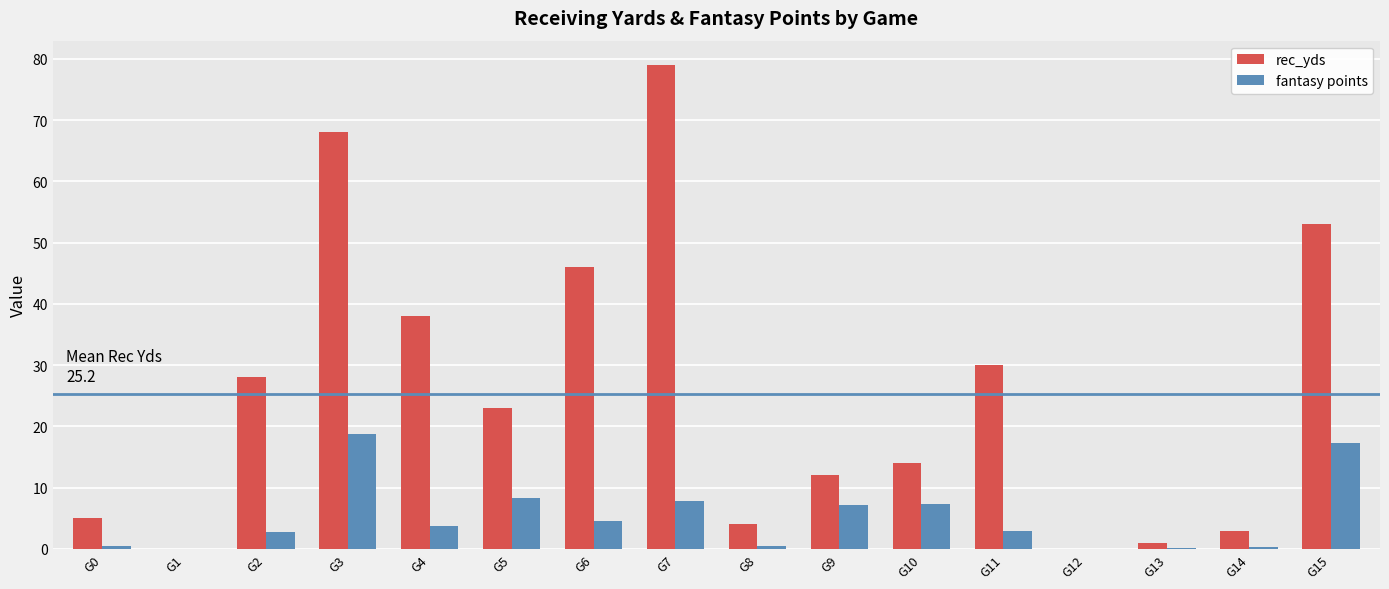

Is the value of rec_yds at G3 greater than the value of fantasy points at G10?

Yes